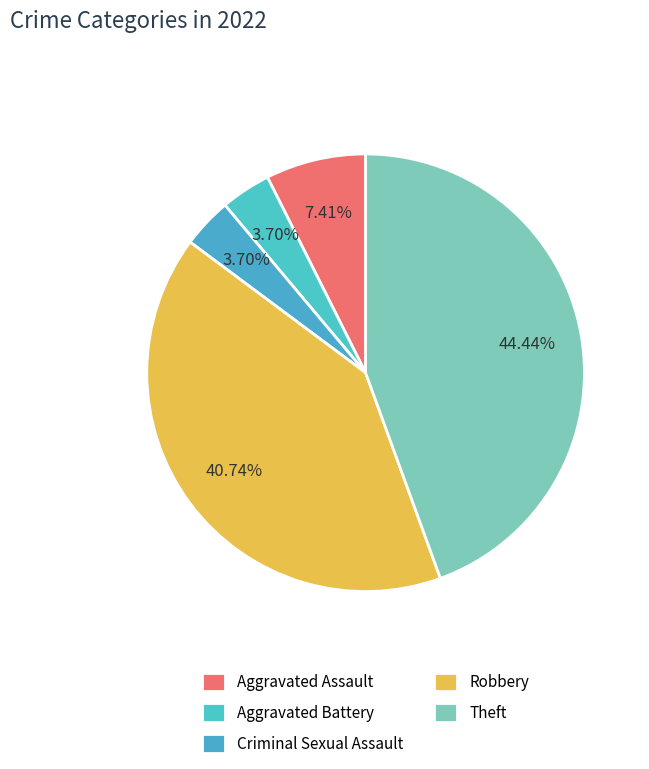

Does Theft represent more than half of the total?

No